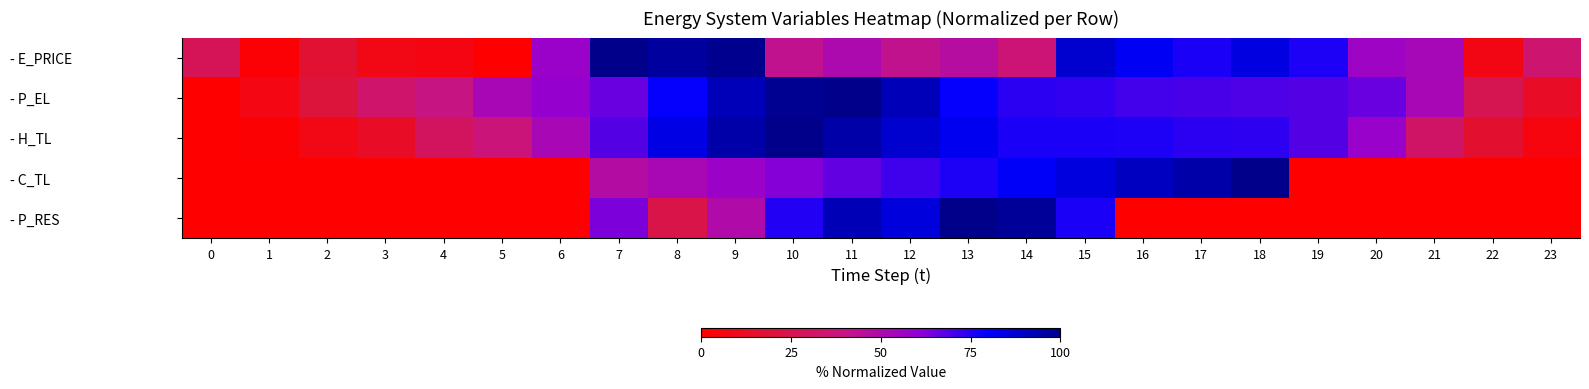

At which category is the sum across all series the highest?

11